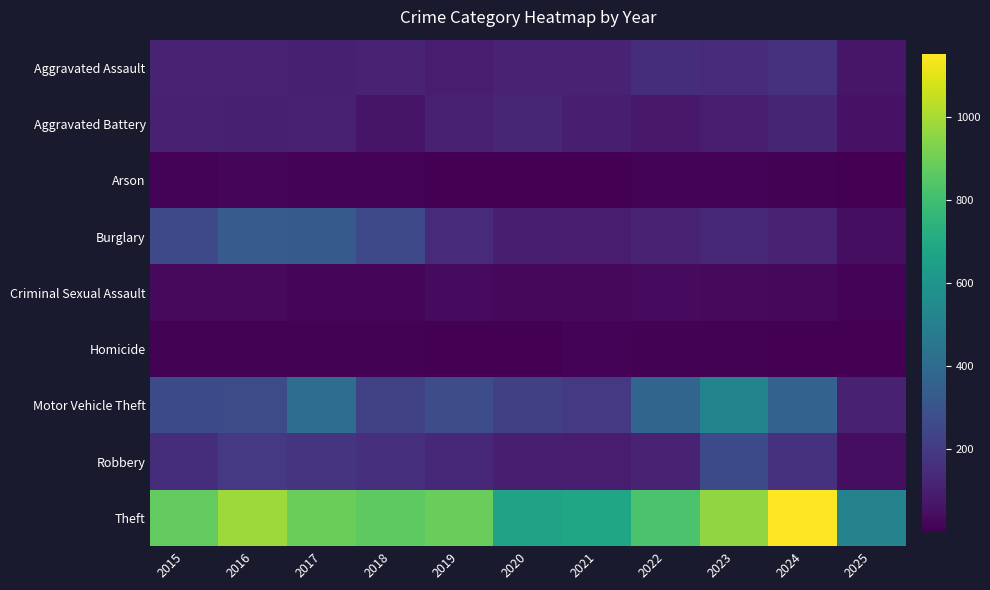

Which label corresponds to the smallest value in the chart?

2025